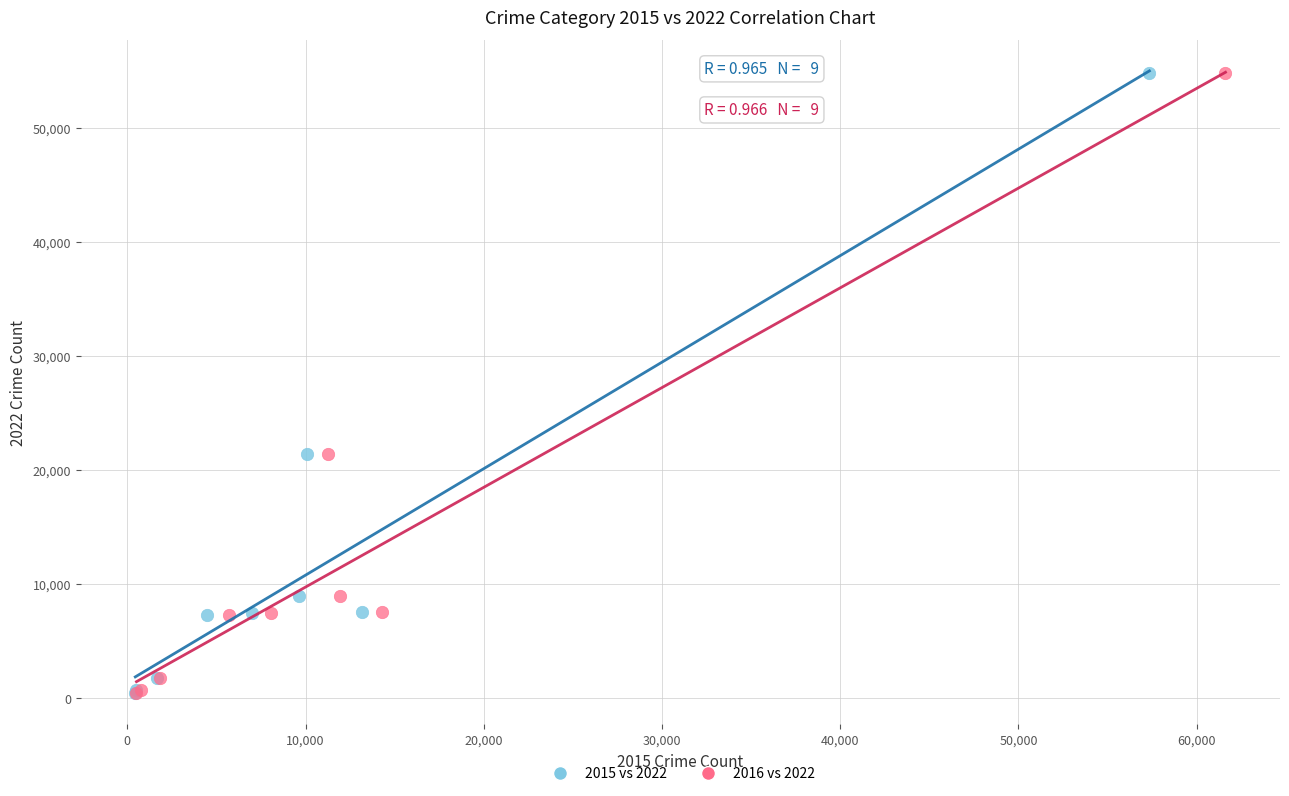

What are all the series names shown in the legend?

2015 vs 2022, 2016 vs 2022